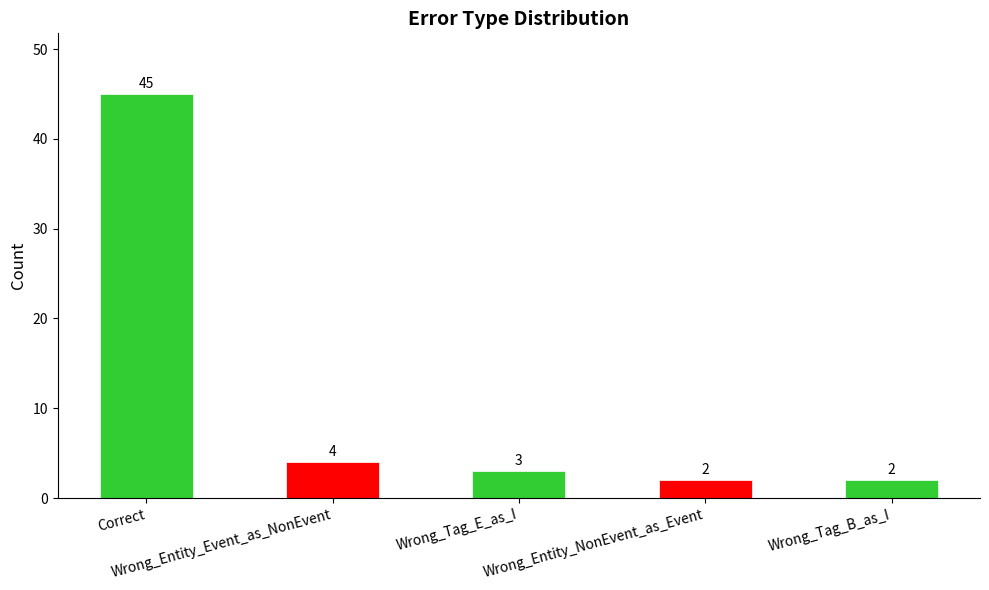

Does the chart contain stacked bars?

No